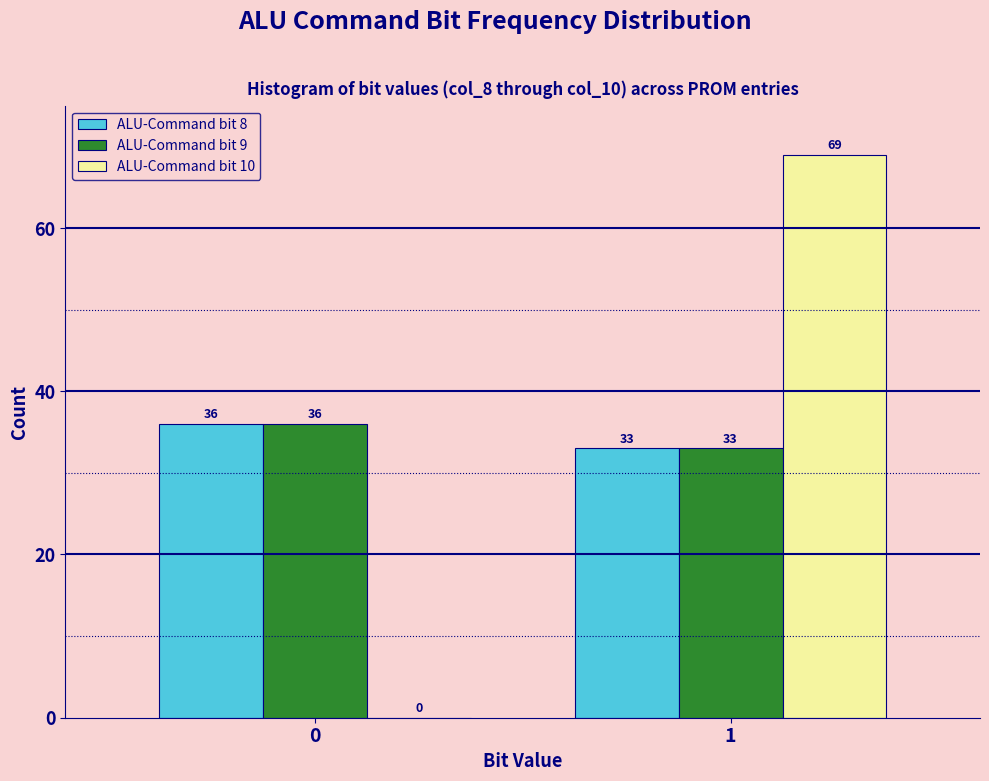

Reading left to right, transcribe all the data shown in this chart.

ALU-Command bit 8: 0=36	1=33
ALU-Command bit 9: 0=36	1=33
ALU-Command bit 10: 0=0	1=69